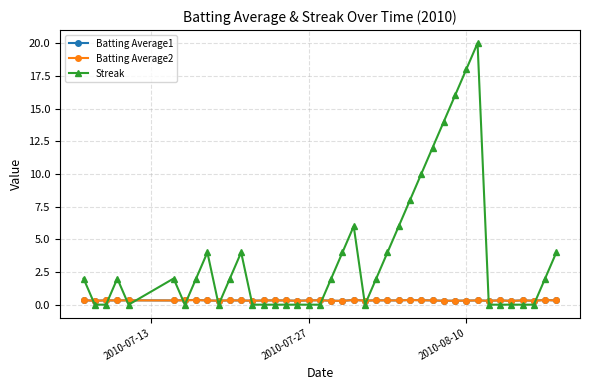

After their last crossing, which series has the higher values: Batting Average1 or Streak?

Streak